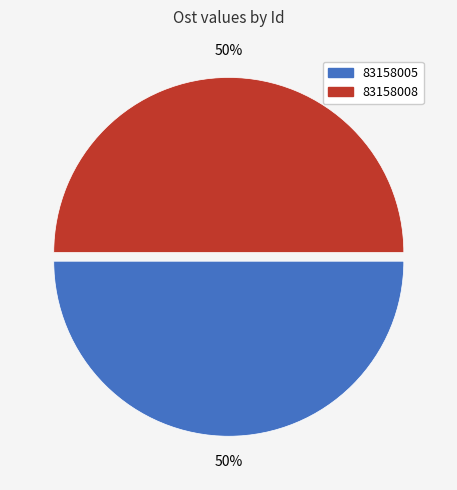

Is it true that 83158008 is 50% of the pie?

True